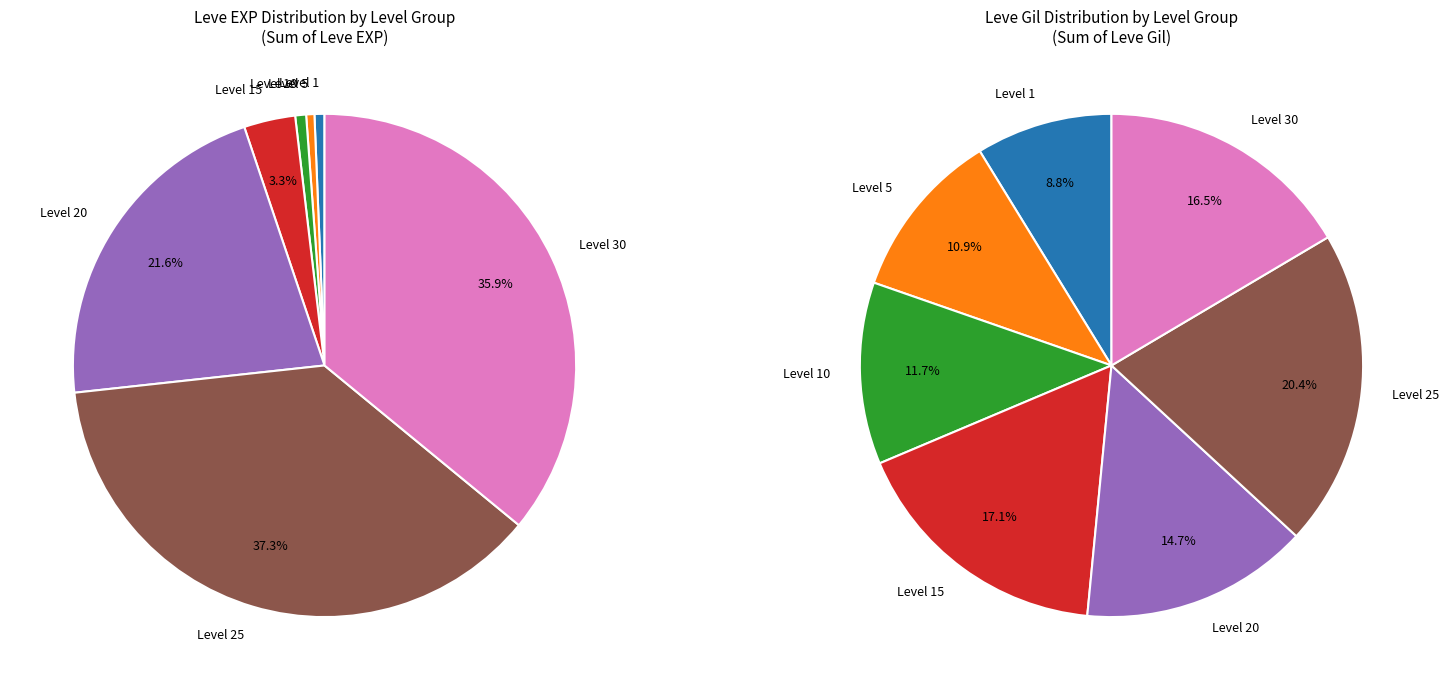

Between Level 10 and Level 25, which series saw the biggest shift?

Total EXP